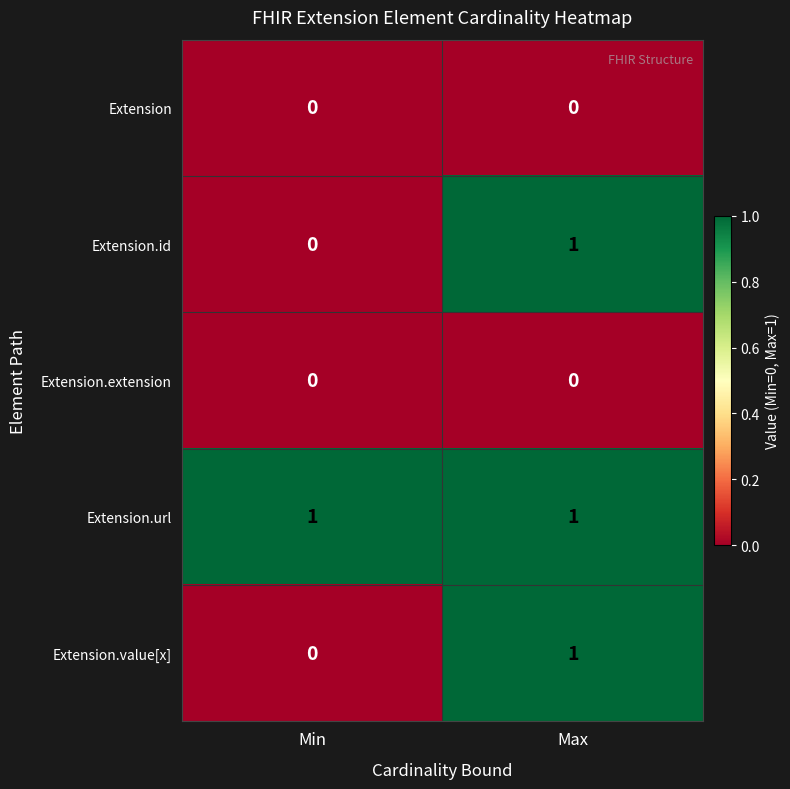

Rank the categories by Extension.id value from lowest to highest.

Min, Max